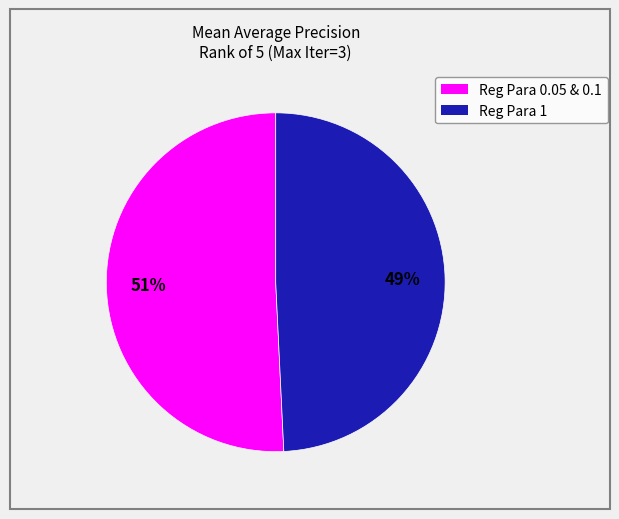

Is there a majority slice in this chart?

Yes